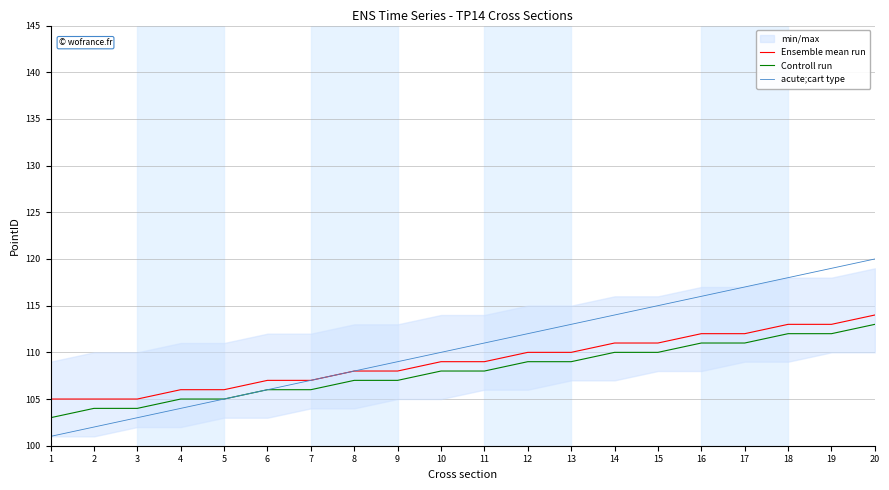

What is the difference between the second highest and minimum values in the Controll run series?

9